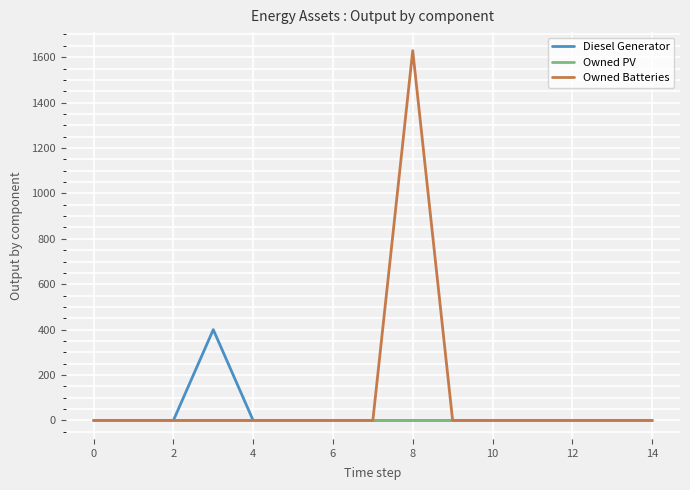

Does the chart have visible grid lines?

Yes